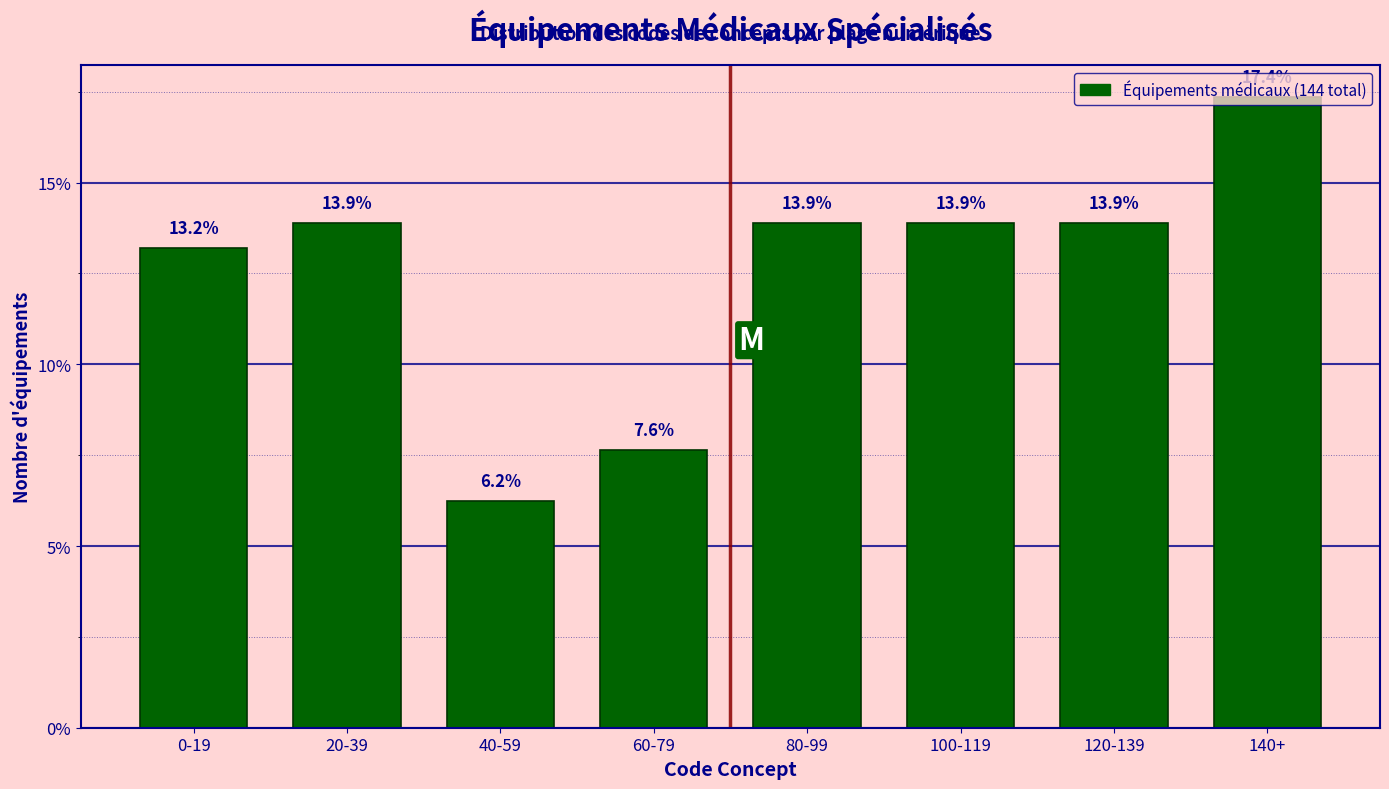

What is the label of the 5th bar from the right?

60-79